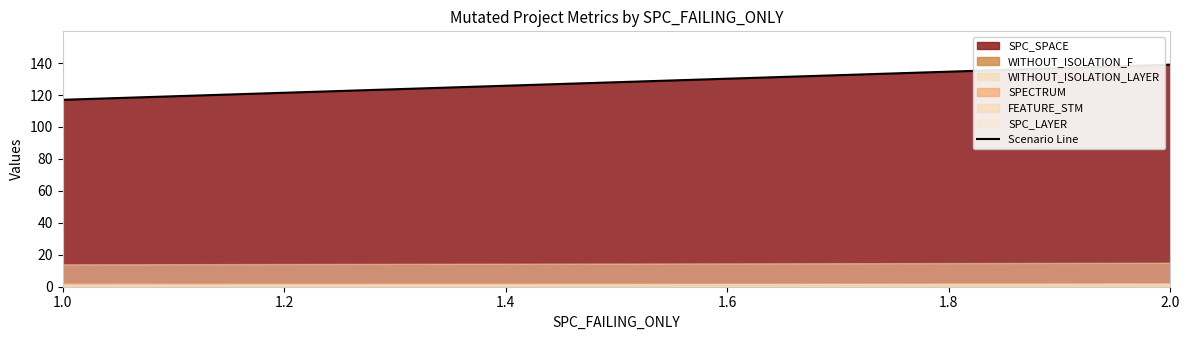

What is the average value?

130